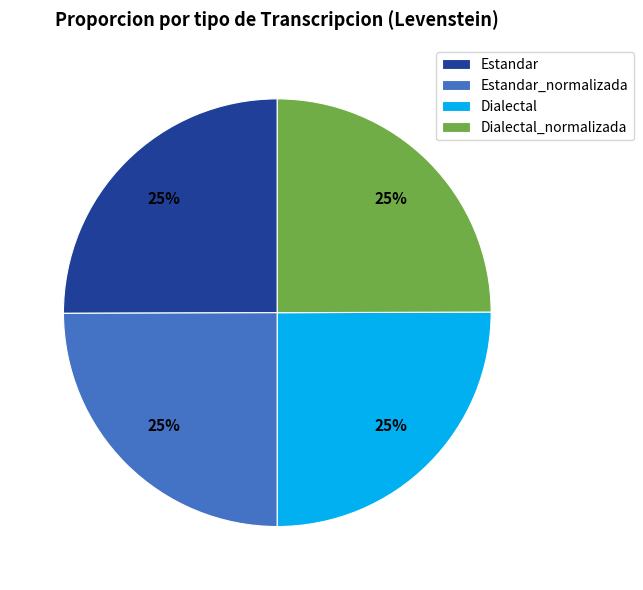

Does Dialectal_normalizada represent more than half of the total?

No